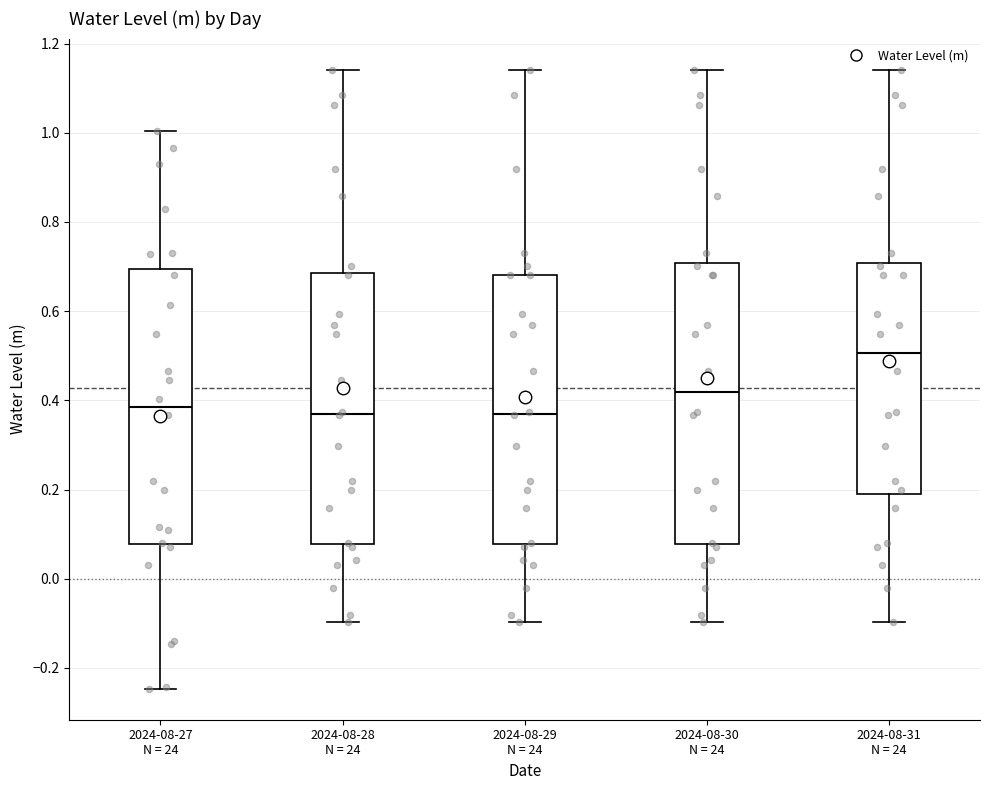

Reading left to right, transcribe this box plot: for each box, give where its median line is, the range the box spans, and where its two whiskers end, as read against the y-axis. The values are not printed on the chart, so give them approximately, as read against the axis.

2024-08-27 N = 24: median 0.38, box 0.08 to 0.70, whiskers -0.24 to 1.00
2024-08-28 N = 24: median 0.38, box 0.08 to 0.68, whiskers -0.10 to 1.14
2024-08-29 N = 24: median 0.38, box 0.08 to 0.68, whiskers -0.10 to 1.14
2024-08-30 N = 24: median 0.42, box 0.08 to 0.70, whiskers -0.10 to 1.14
2024-08-31 N = 24: median 0.50, box 0.18 to 0.70, whiskers -0.10 to 1.14